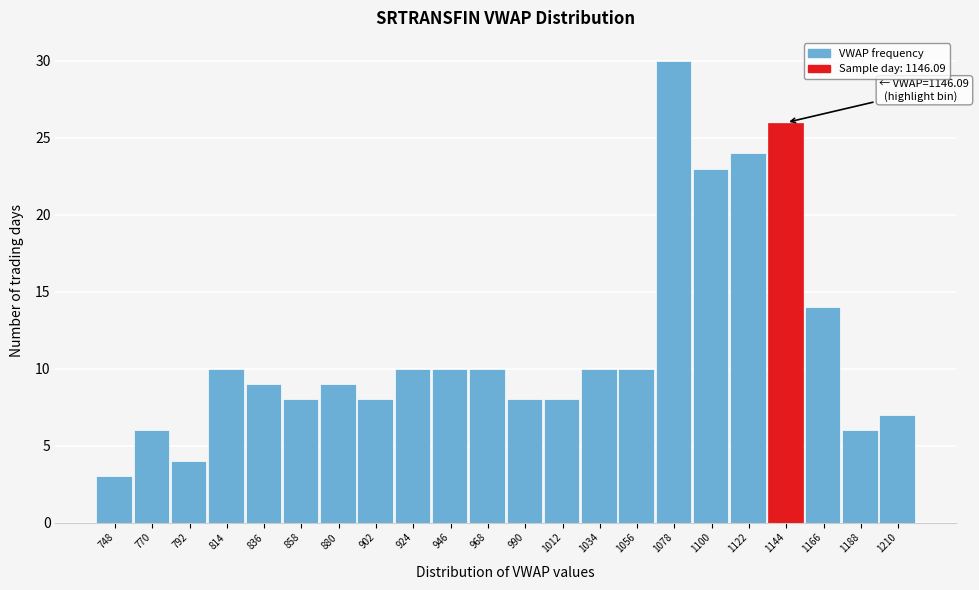

Reading left to right, transcribe all the data shown in this chart.

3	6	4	10	9	8	9	8	10	10	10	8	8	10	10	30	23	24	26	14	6	7